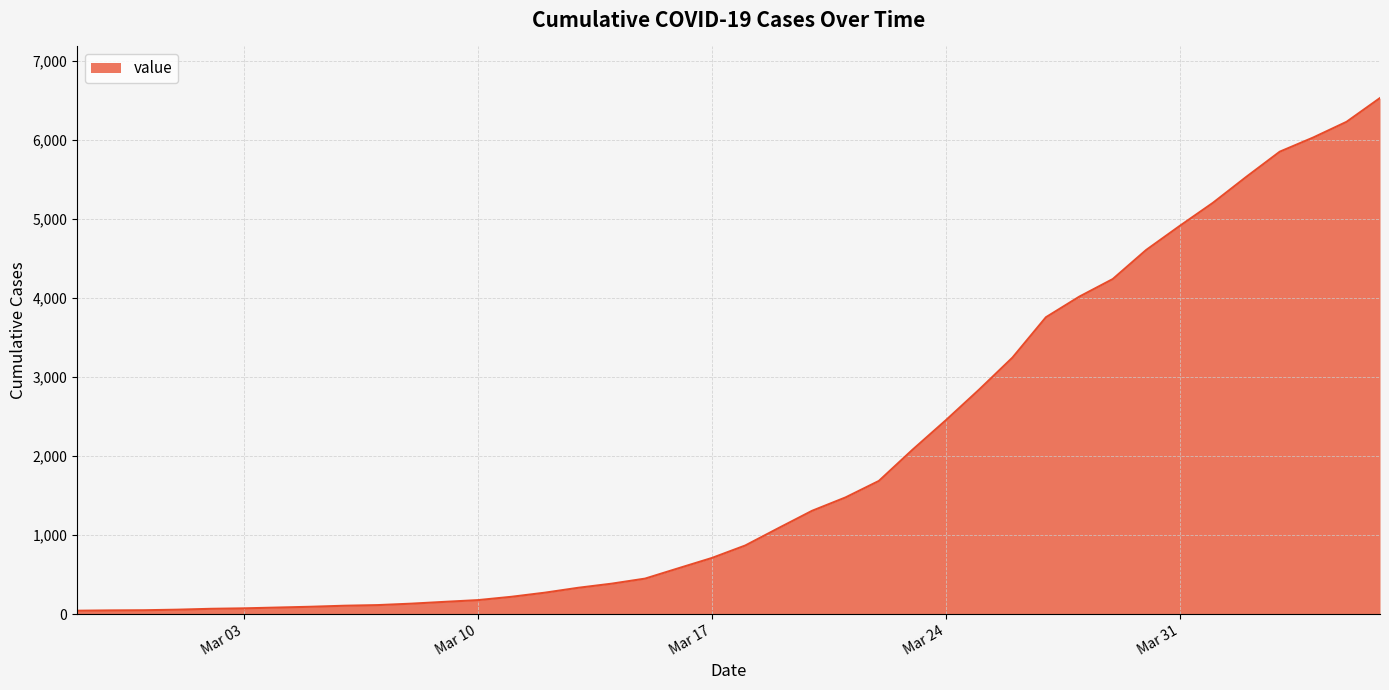

What is the difference between the maximum and minimum values?

6487